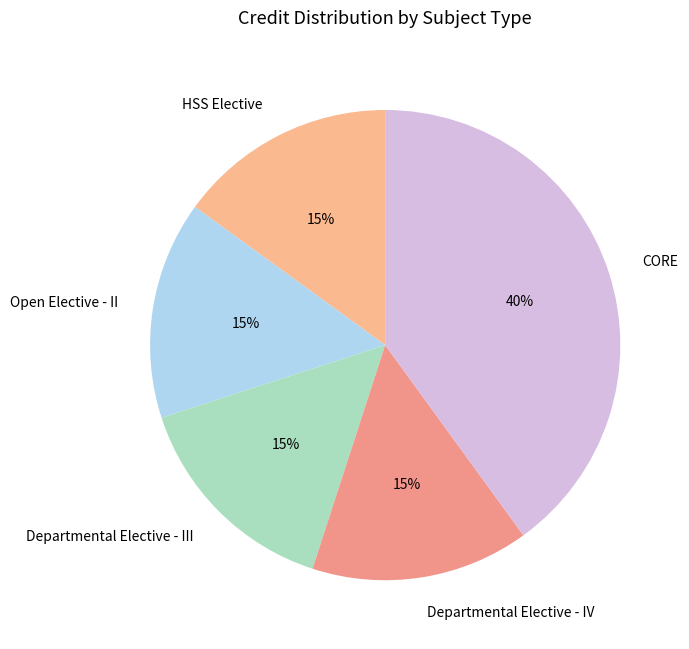

Do Open Elective - II and CORE together represent more than half of the pie?

Yes